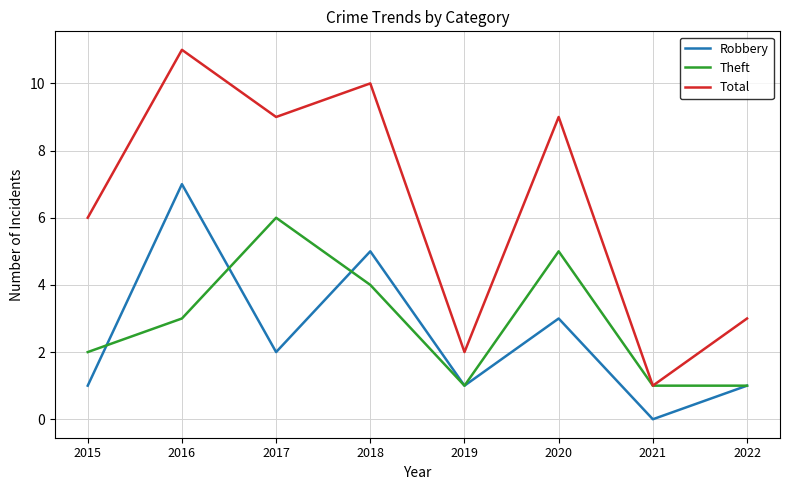

Which category has the highest value across all series?

2016